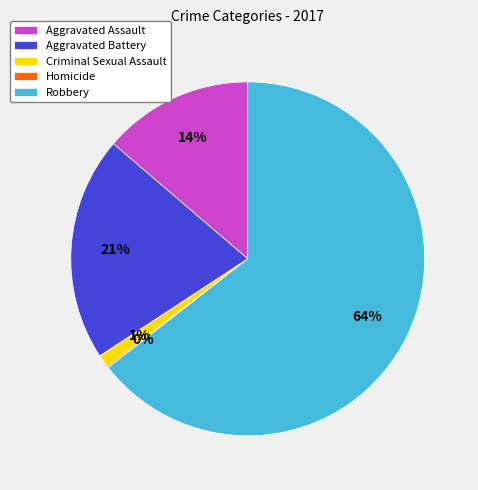

Combined, do Aggravated Battery and Criminal Sexual Assault account for over 50%?

No